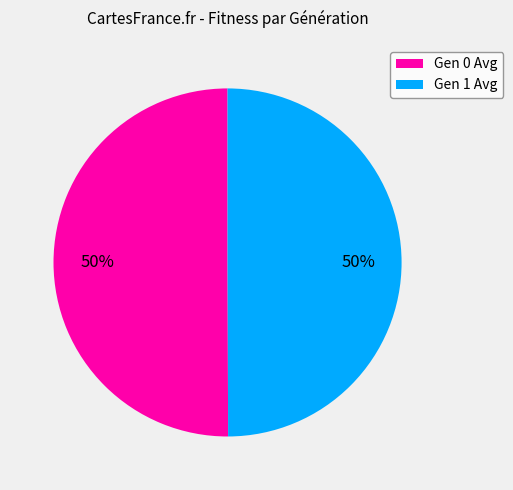

What is the ratio of the value at Gen 0 Avg to the value at Gen 1 Avg?

1.0